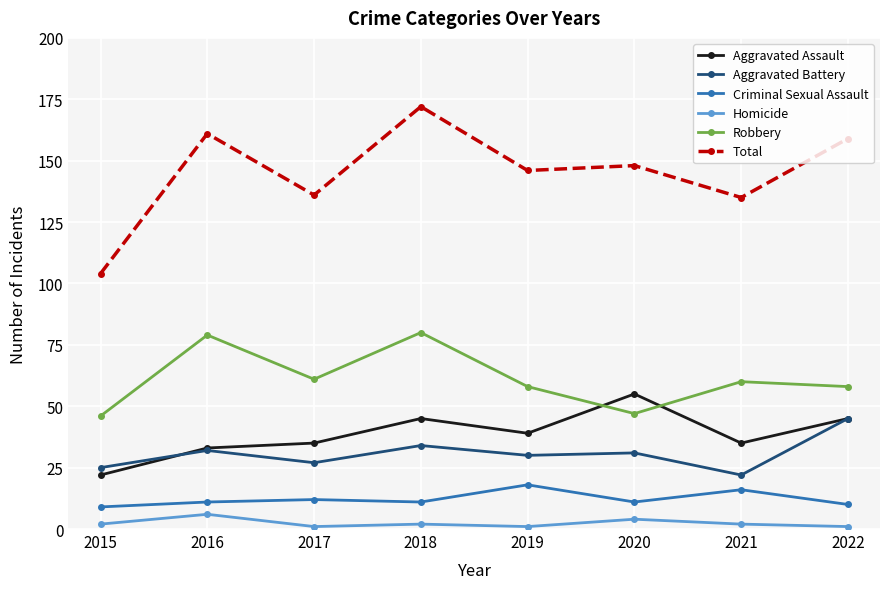

Reading left to right, list all the values displayed in this chart.

Aggravated Assault: 22	33	35	45	39	55	35	45
Aggravated Battery: 25	32	27	34	30	31	22	45
Criminal Sexual Assault: 9	11	12	11	18	11	16	10
Homicide: 2	6	1	2	1	4	2	1
Robbery: 46	79	61	80	58	47	60	58
Total: 104	161	136	172	146	148	135	159